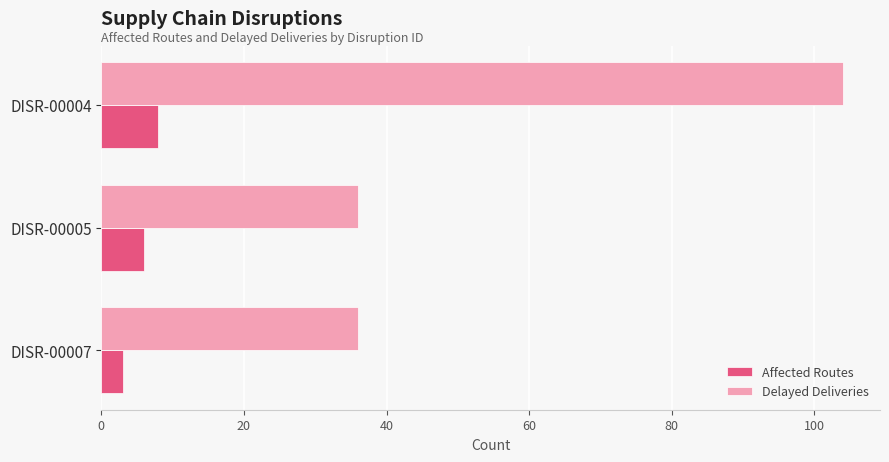

Which series changed the most between DISR-00004 and DISR-00007?

Delayed Deliveries